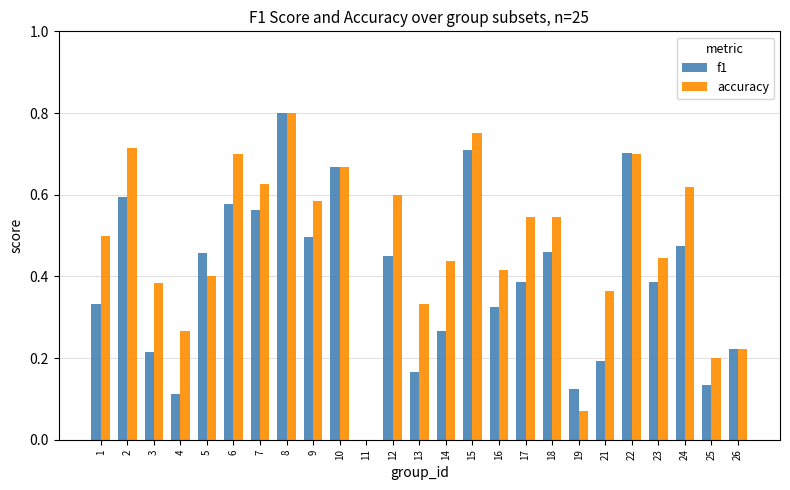

At which label is f1 closest to 0?

11